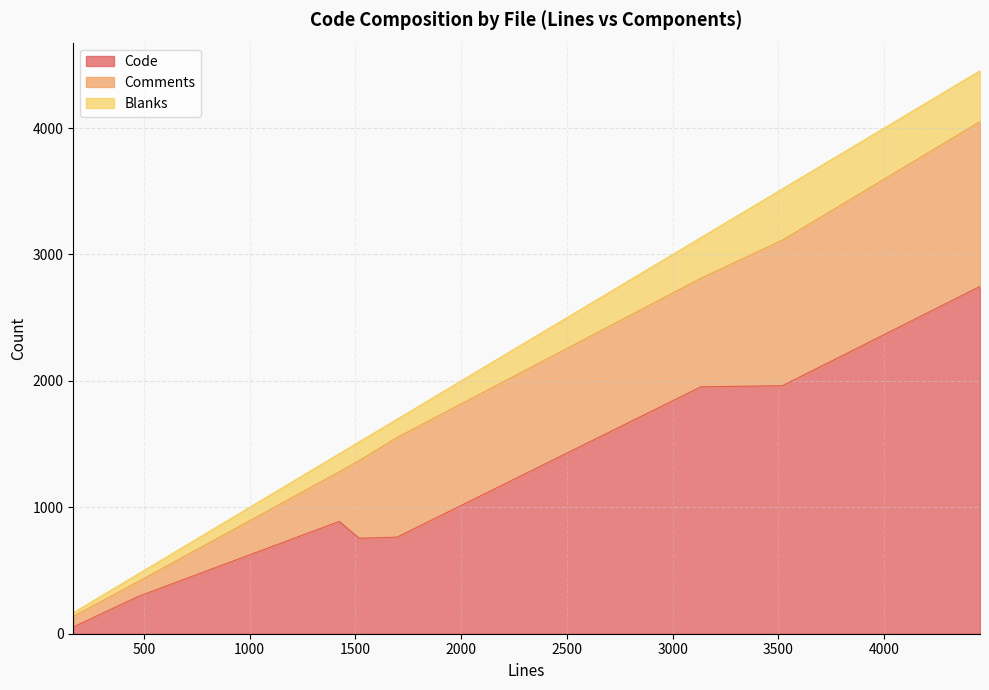

How many data points in Comments are above 788?

3